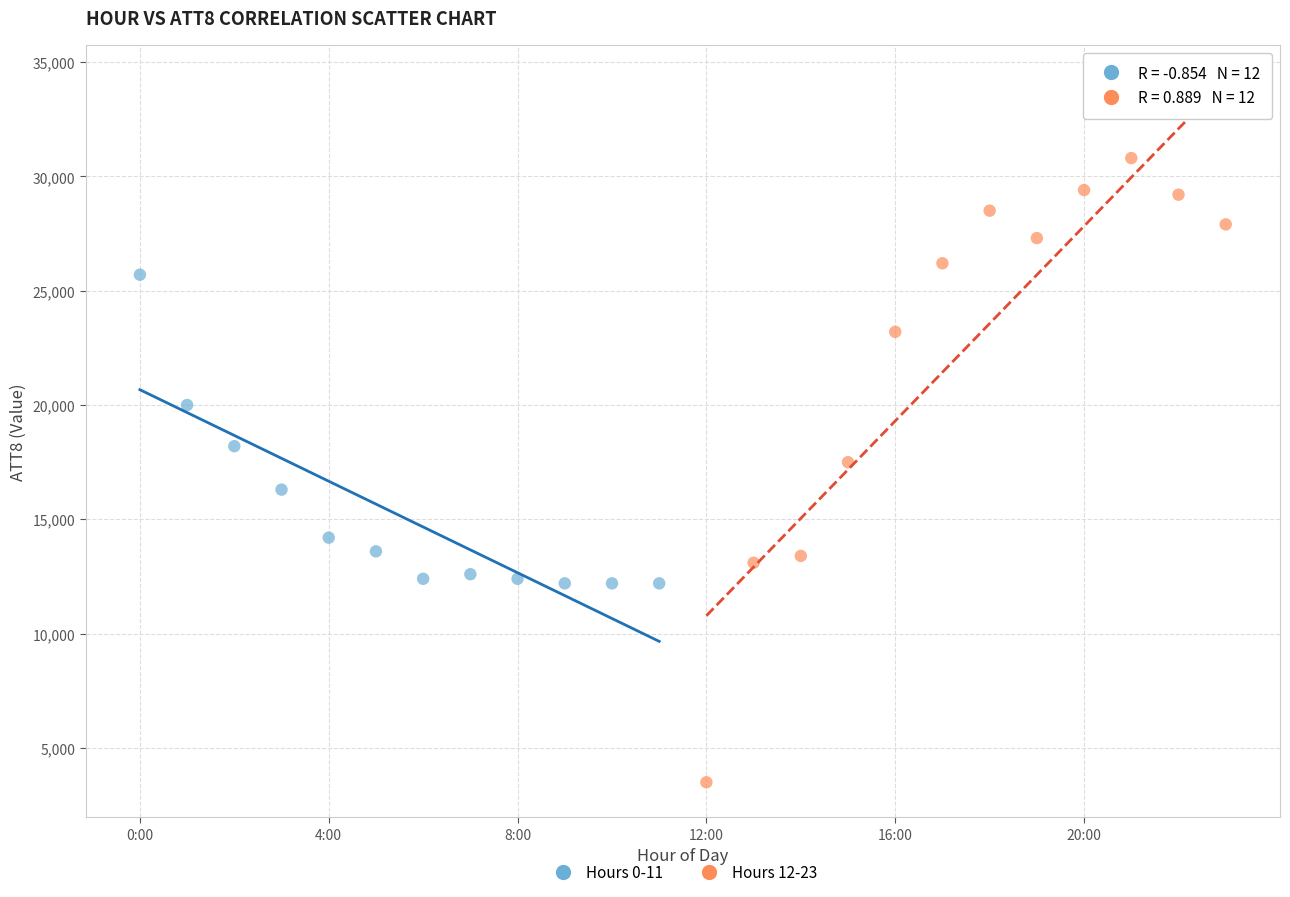

Which series has the largest Y range (max minus min)?

Hours 12-23